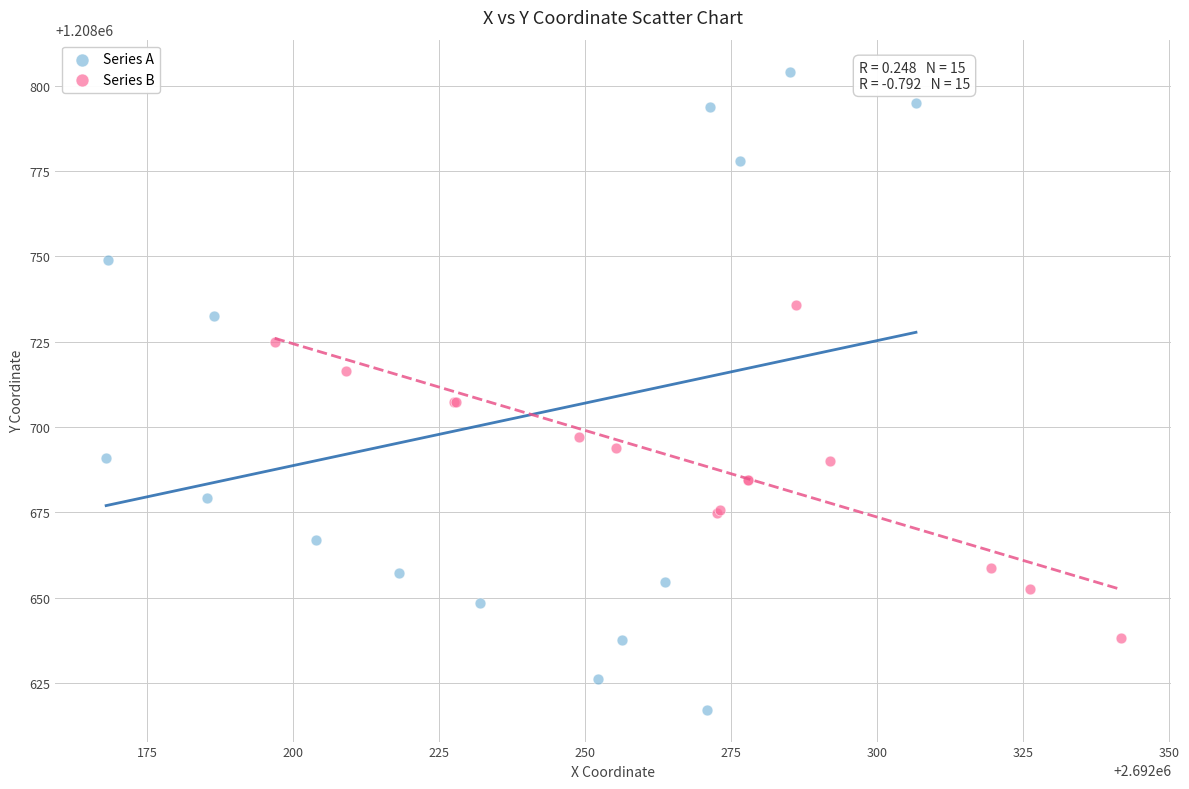

Which series contains the highest Y value?

Series A